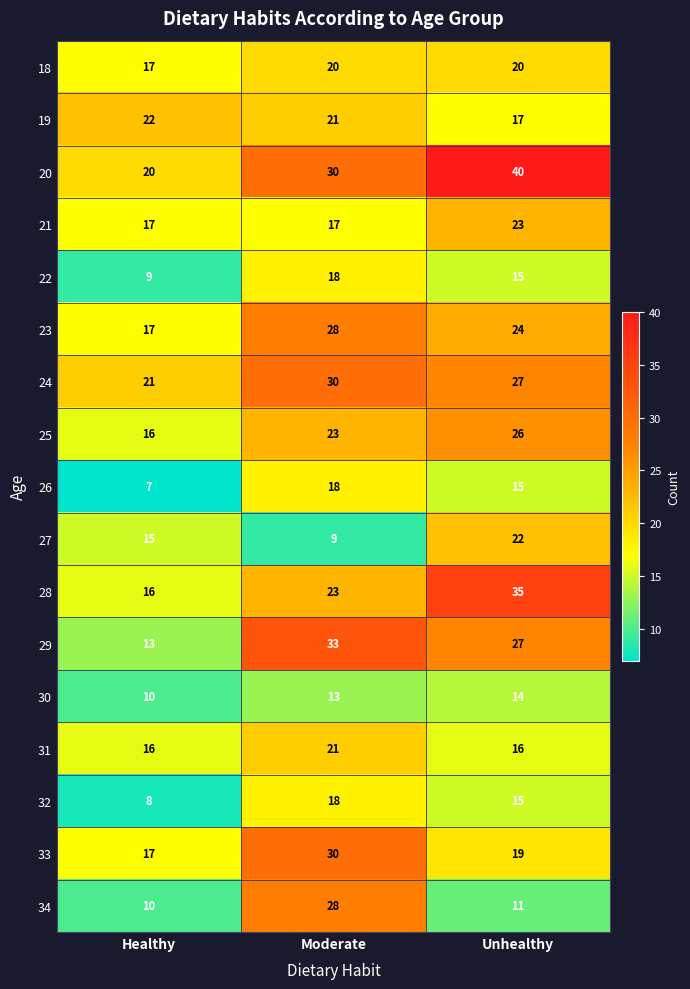

What is the maximum value shown in the chart?

40